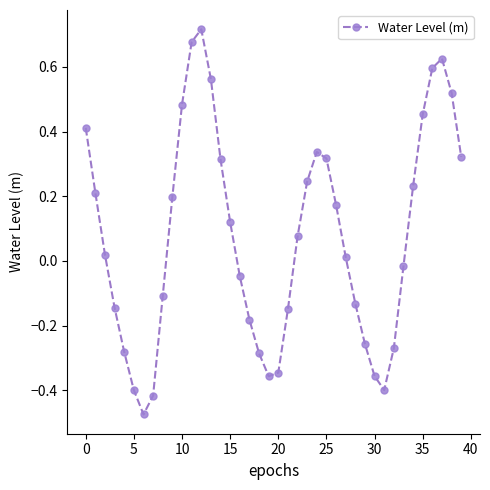

What is the difference between the maximum and second lowest values?

1.1